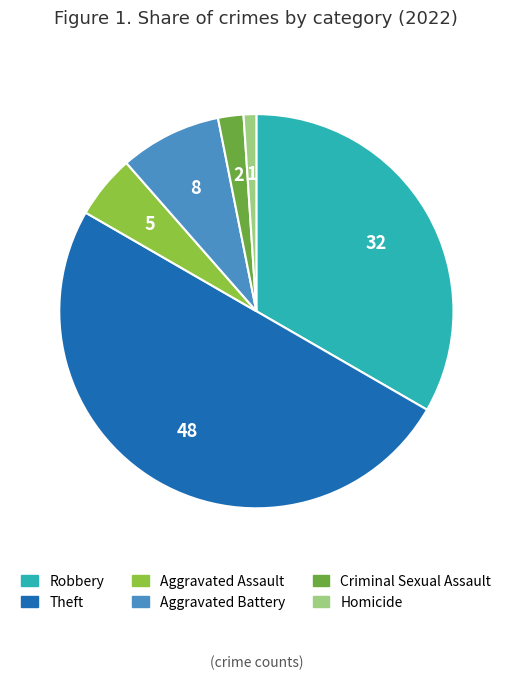

What is the smallest slice in the pie chart?

Homicide